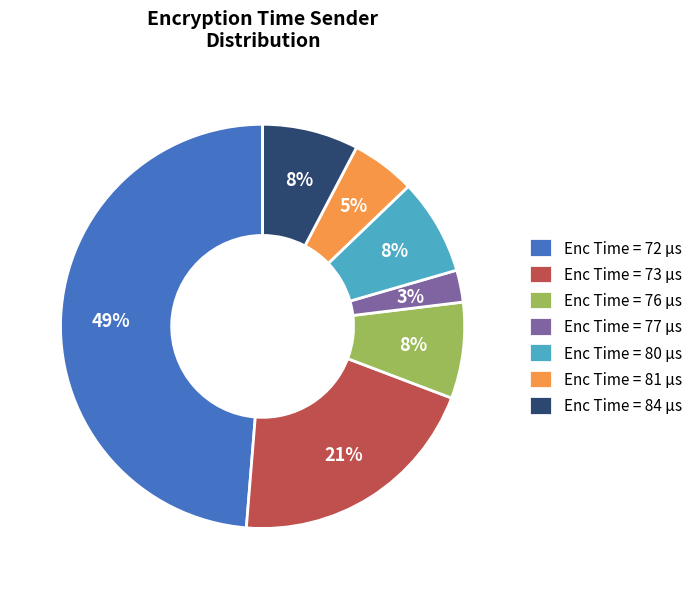

Approximately how many times larger is the value at Enc Time = 76 µs compared to Enc Time = 80 µs?

1.0